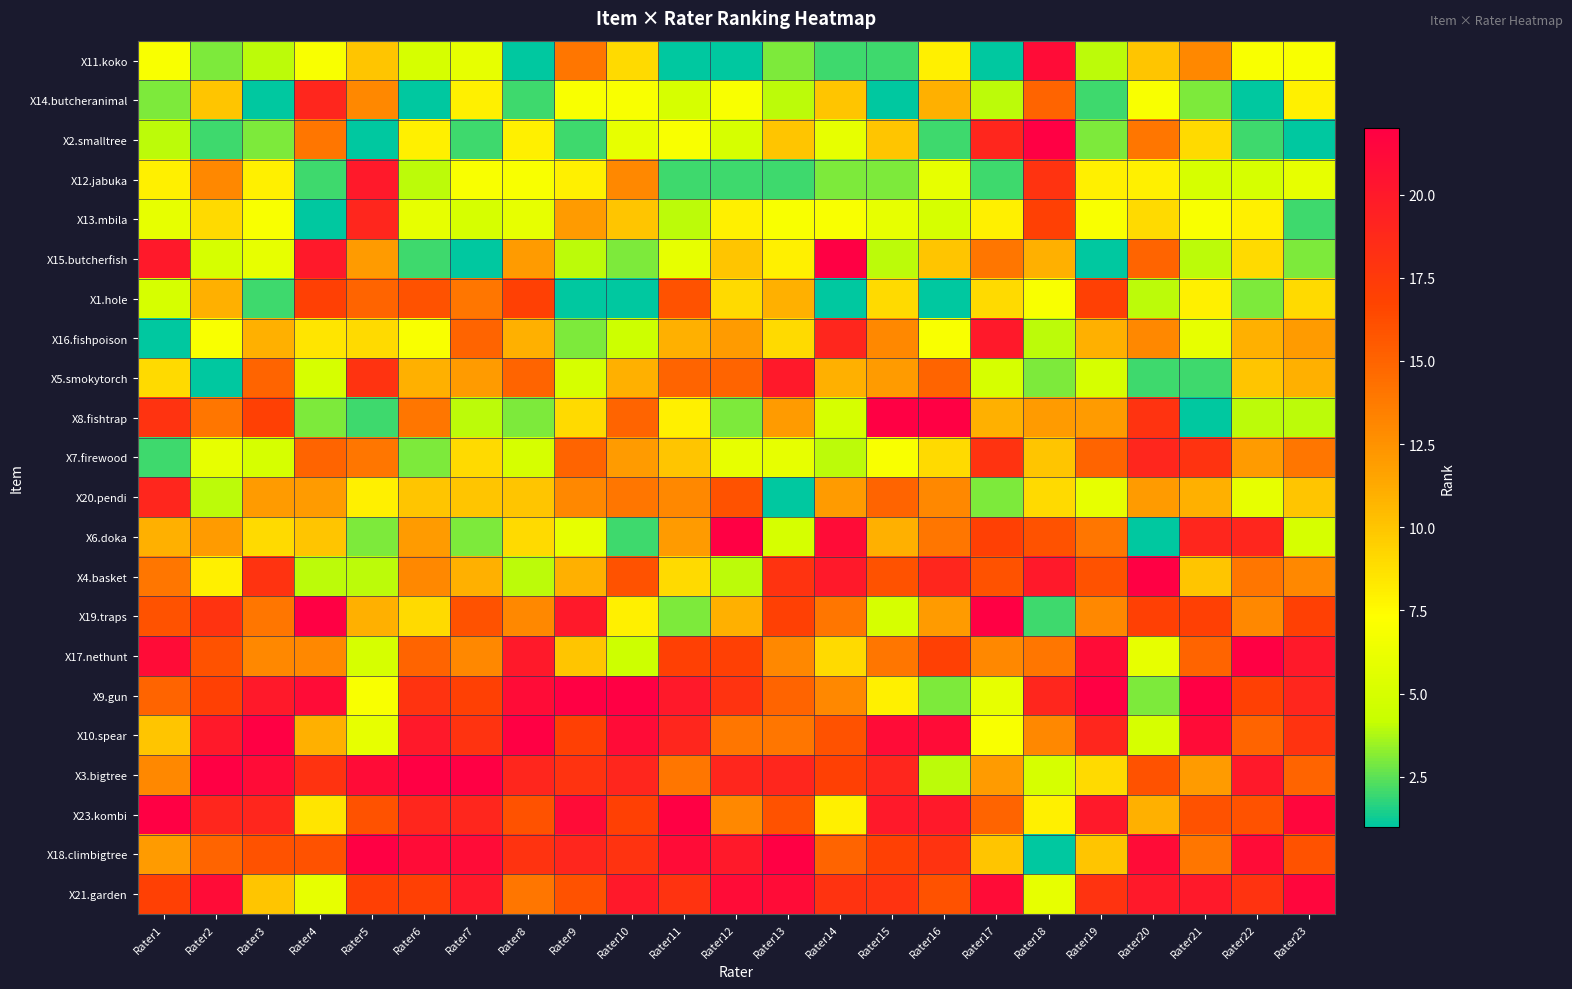

Which category has the highest value across all series?

Rater18